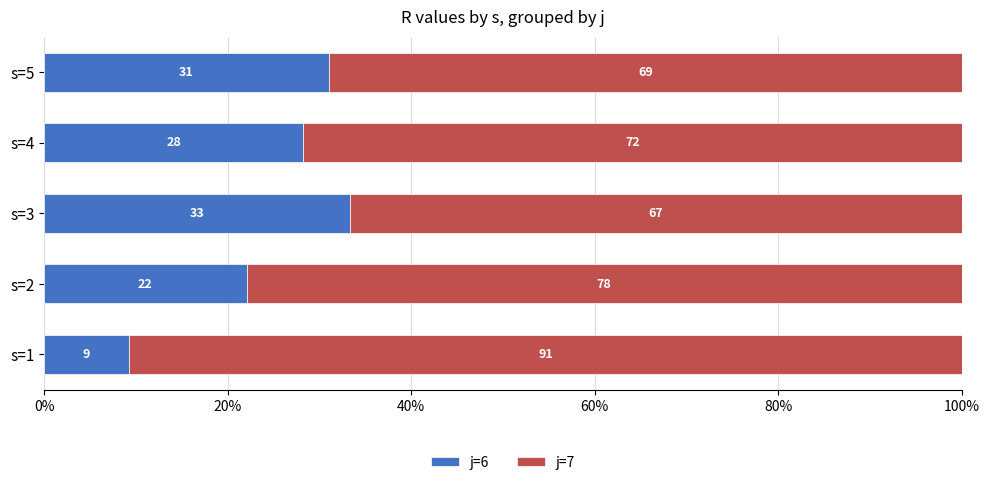

True or false: j=6 has a value of 31.0 at s=5.

True